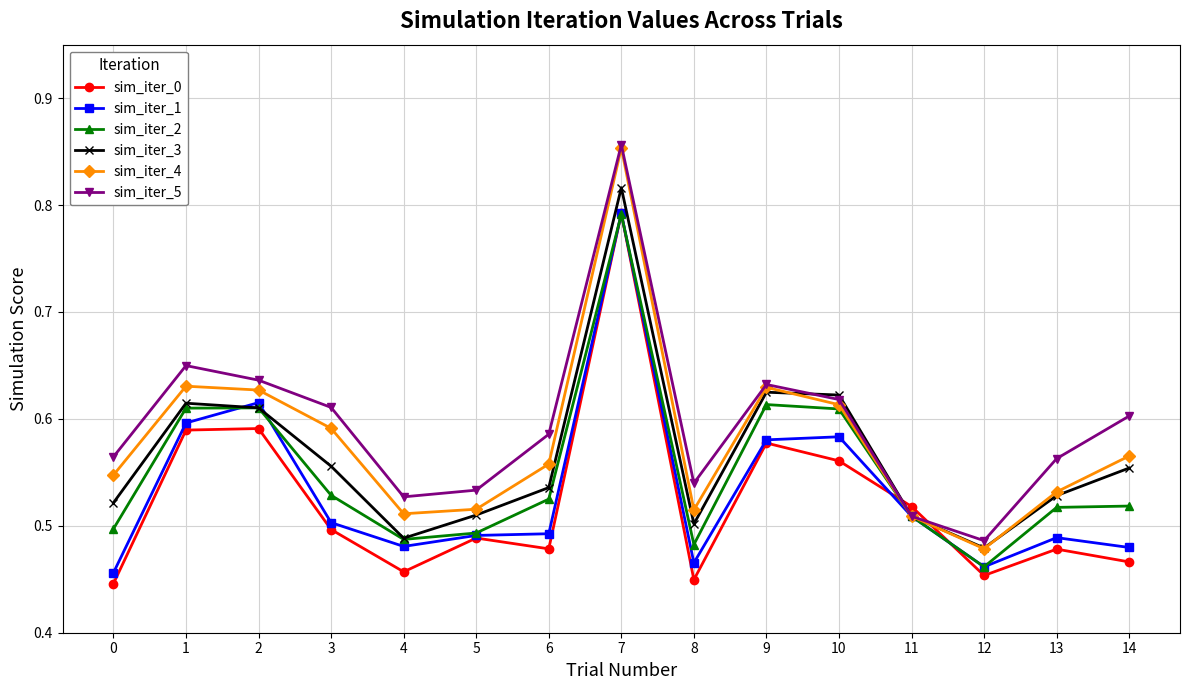

What is the spread (max minus min) of values at 0?

0.1